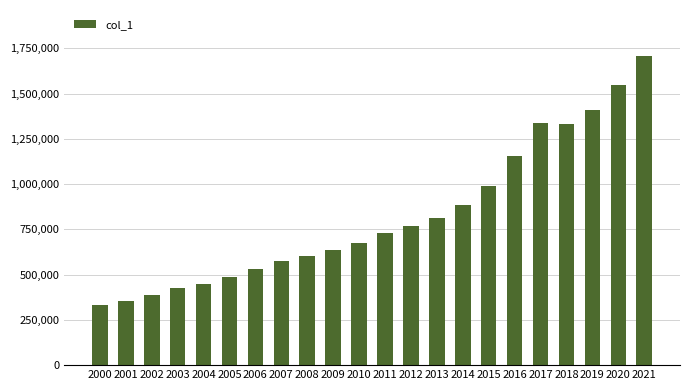

What is the approximate value at 2009, to the nearest 10?

635990